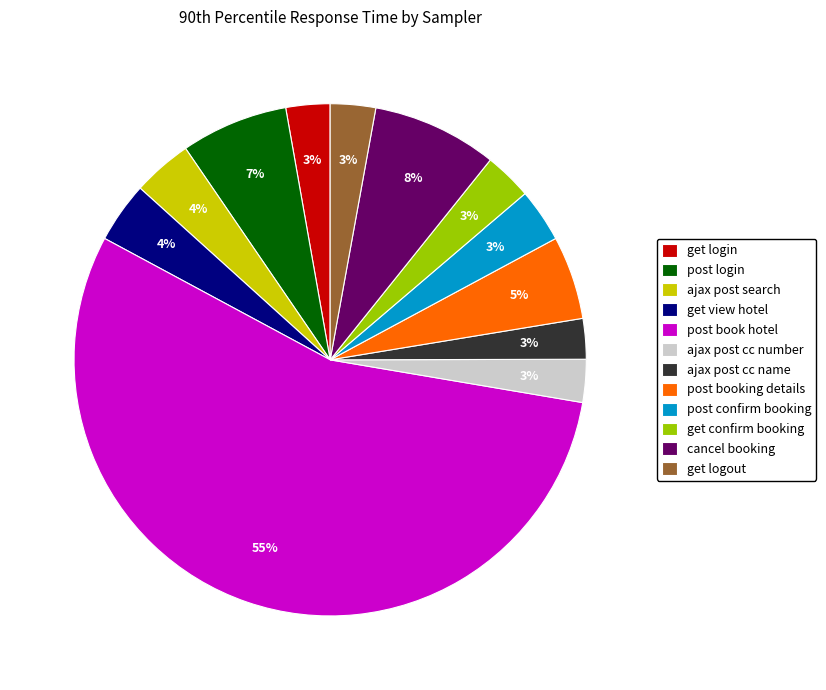

Does ajax post search represent more than half of the total?

No